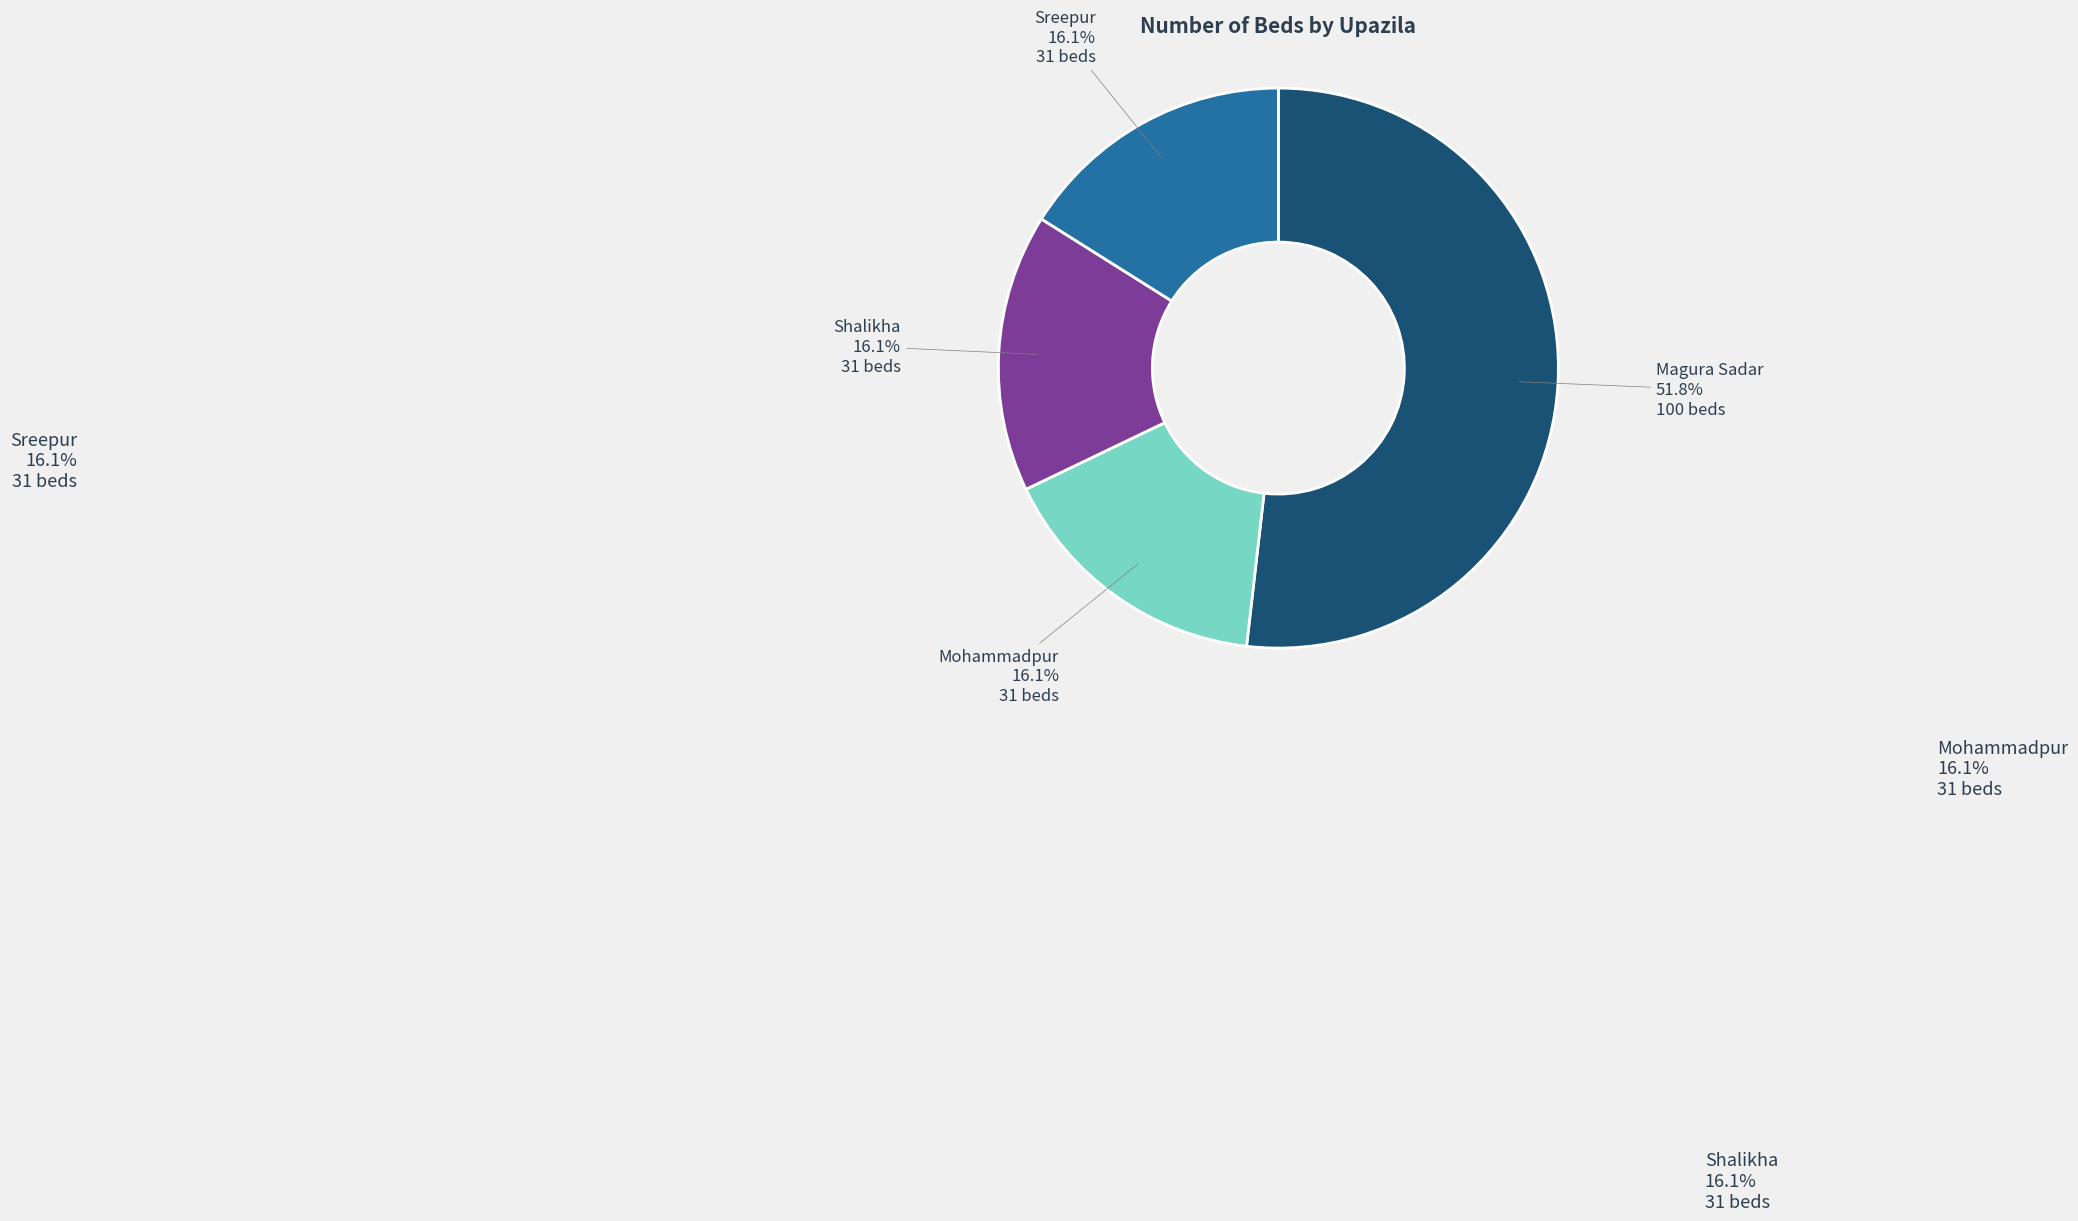

What percentage do Mohammadpur and Shalikha together represent?

32.1%